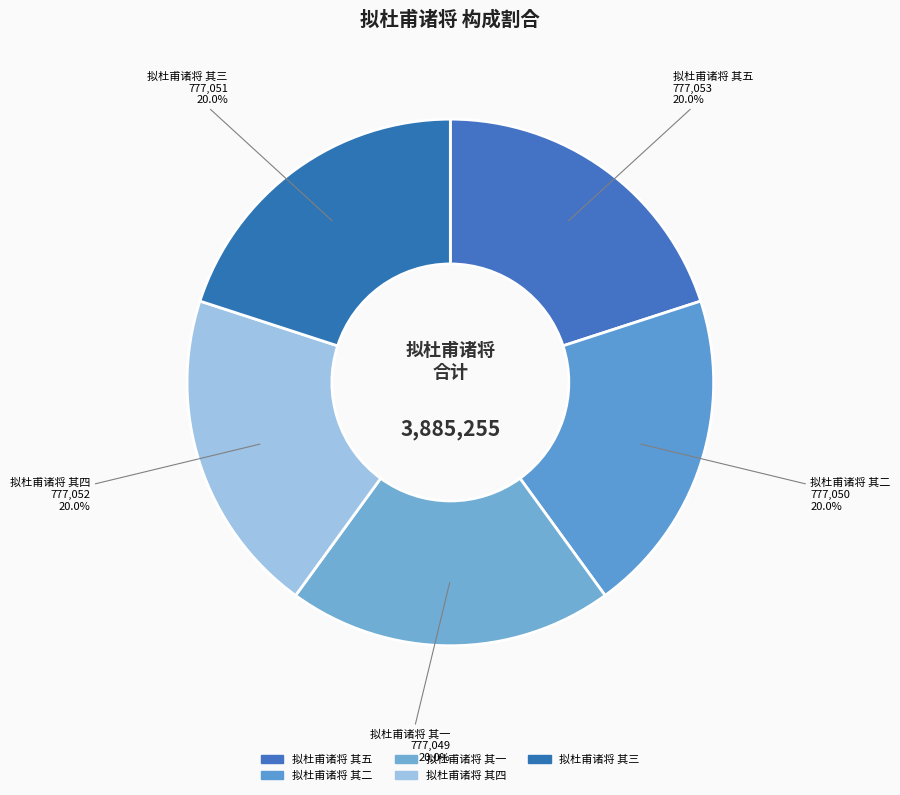

How many segments does this pie chart have?

5